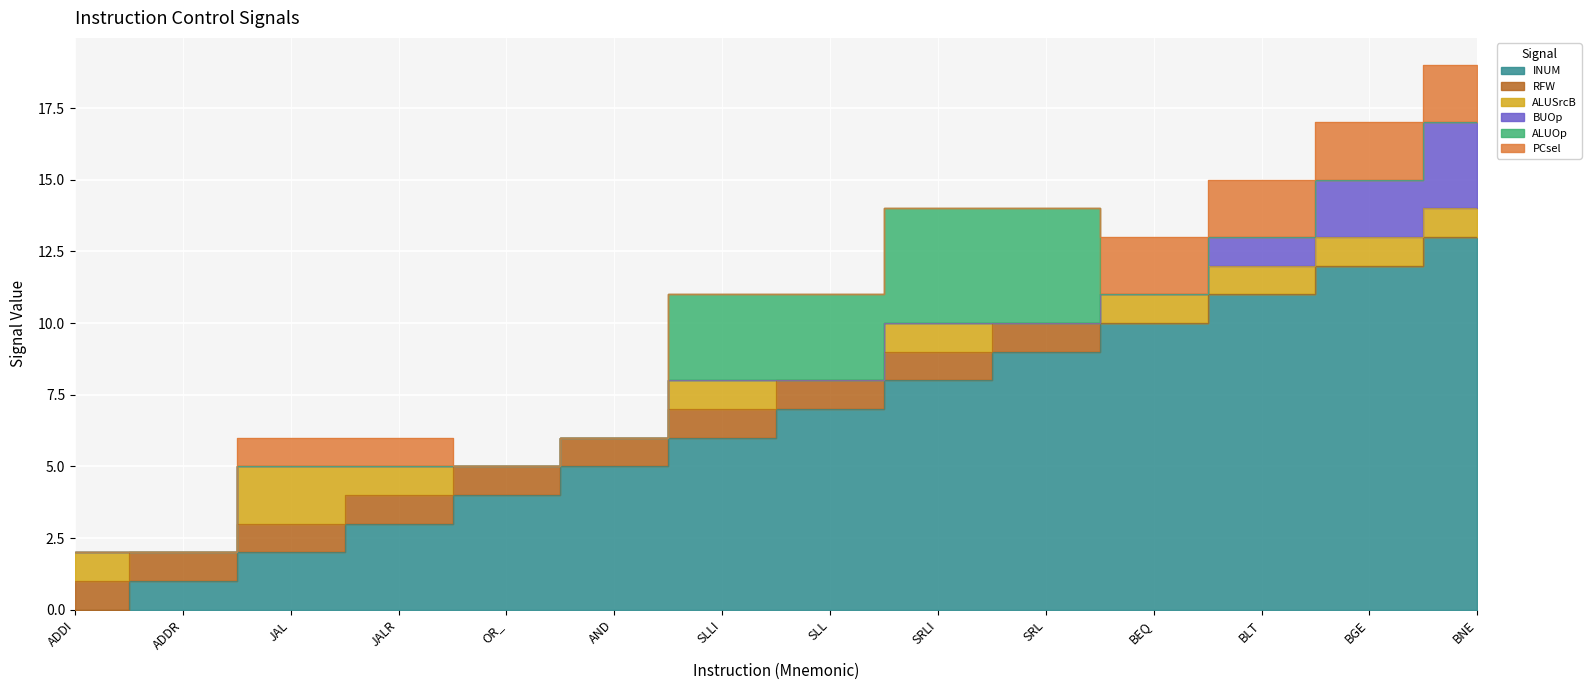

True or false: PCsel and BUOp intersect in this chart.

False